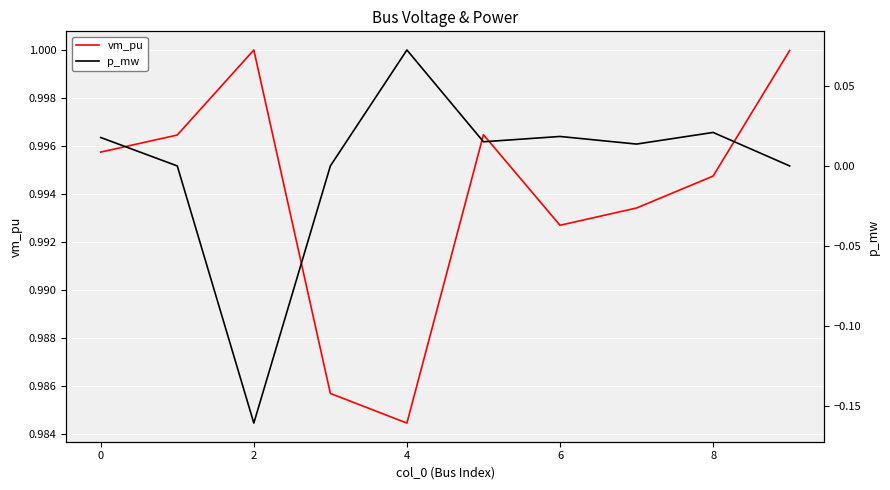

Reading left to right, extract all data points from this chart.

vm_pu: 1.0	1.0	1.0	1.0	1.0	1.0	1.0	1.0	1.0	1.0
p_mw: 0.0	0.0	-0.2	0.0	0.1	0.0	0.0	0.0	0.0	0.0